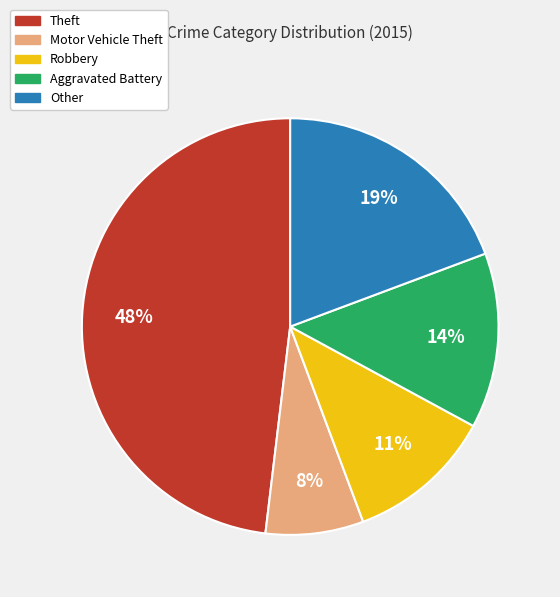

Is the sum of Robbery and Other greater than half?

No